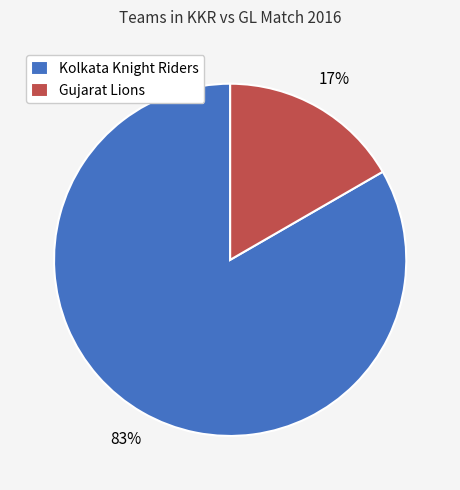

How many slices are in this pie chart?

2